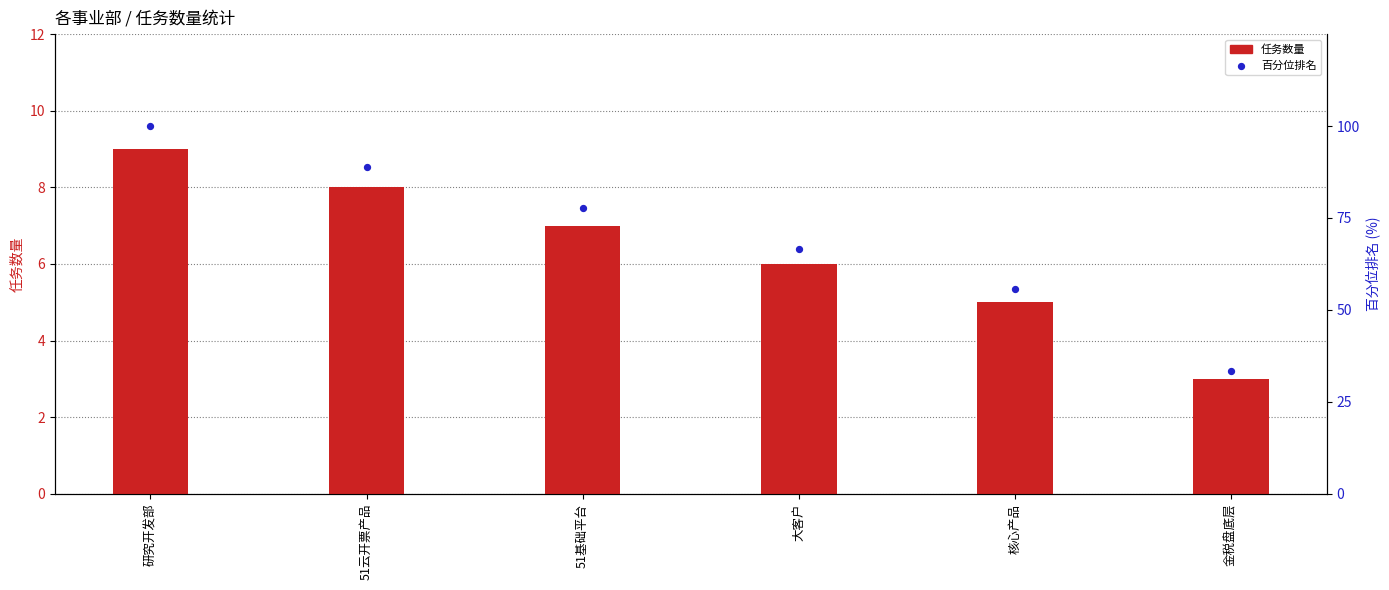

What are all the series names shown in the legend?

任务数量, 百分位排名